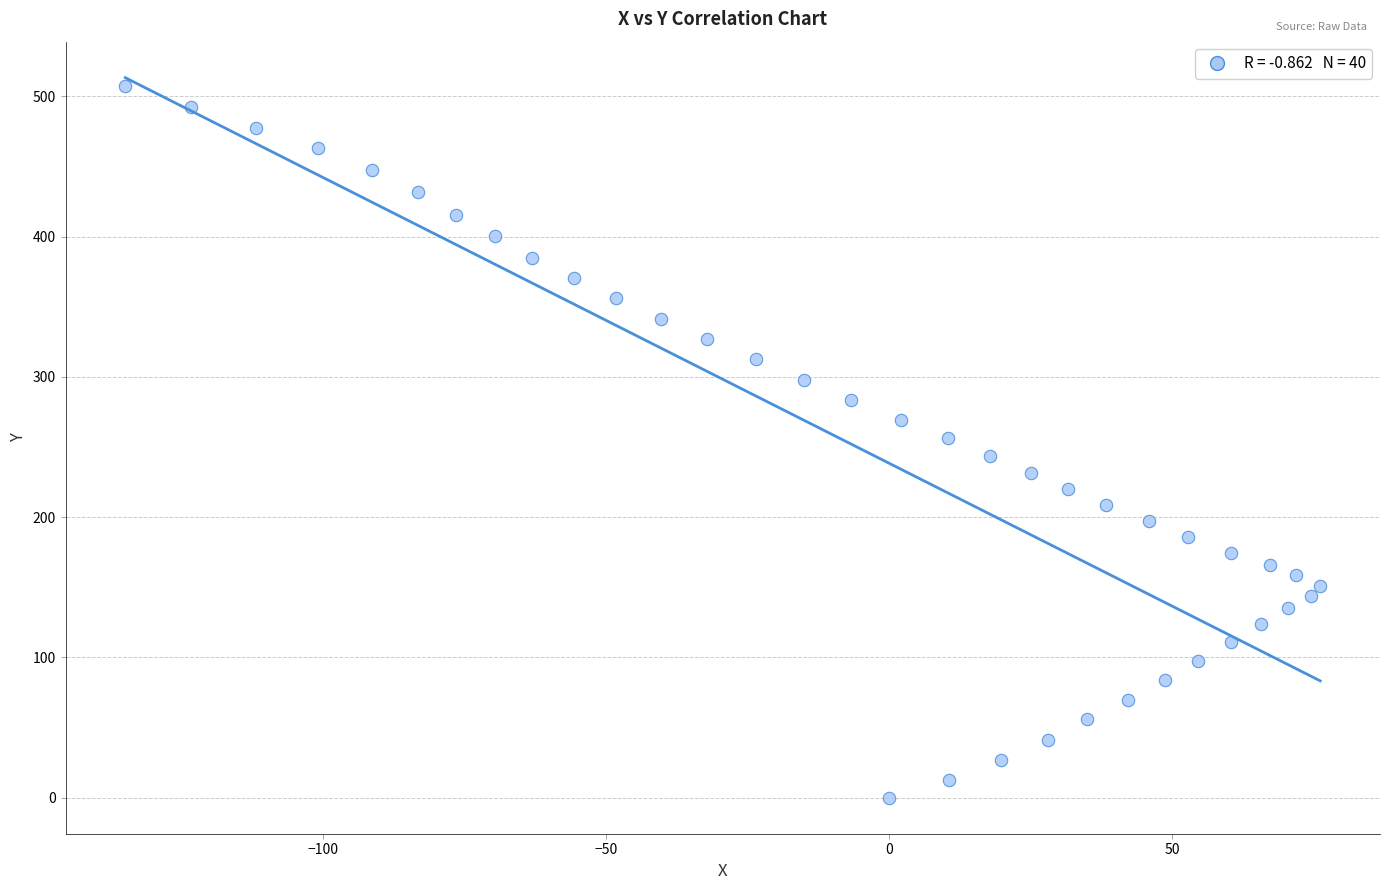

What is the range of Y values (max minus min)?

507.1